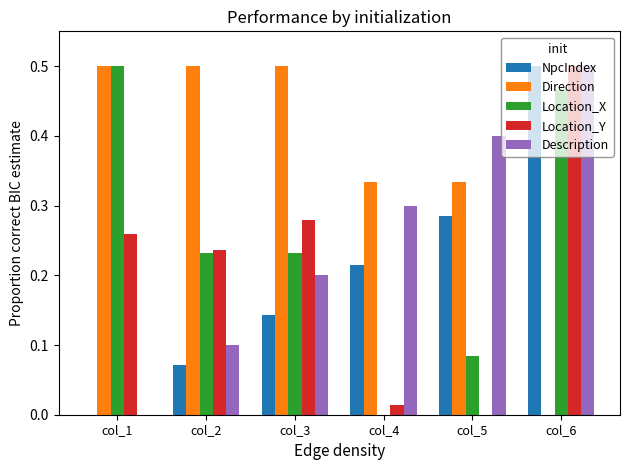

Between col_1 and col_2, which series saw the biggest shift?

Location_X